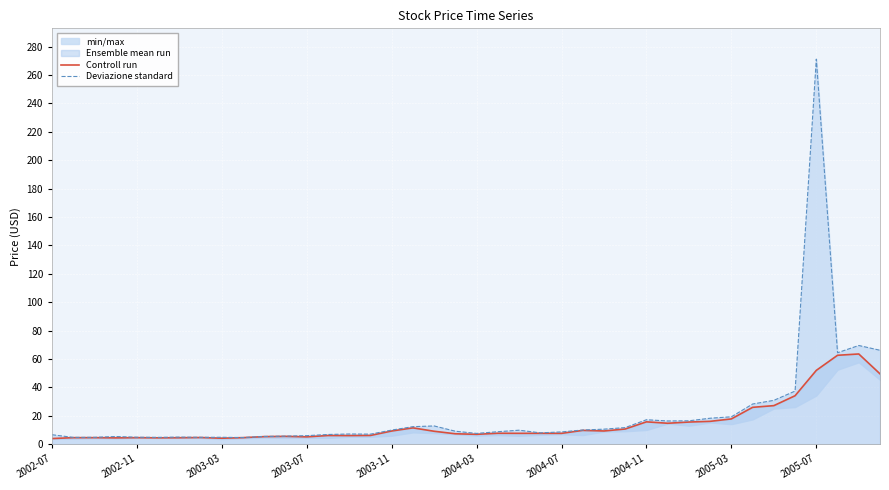

Which label corresponds to the smallest value in the chart?

2002-07